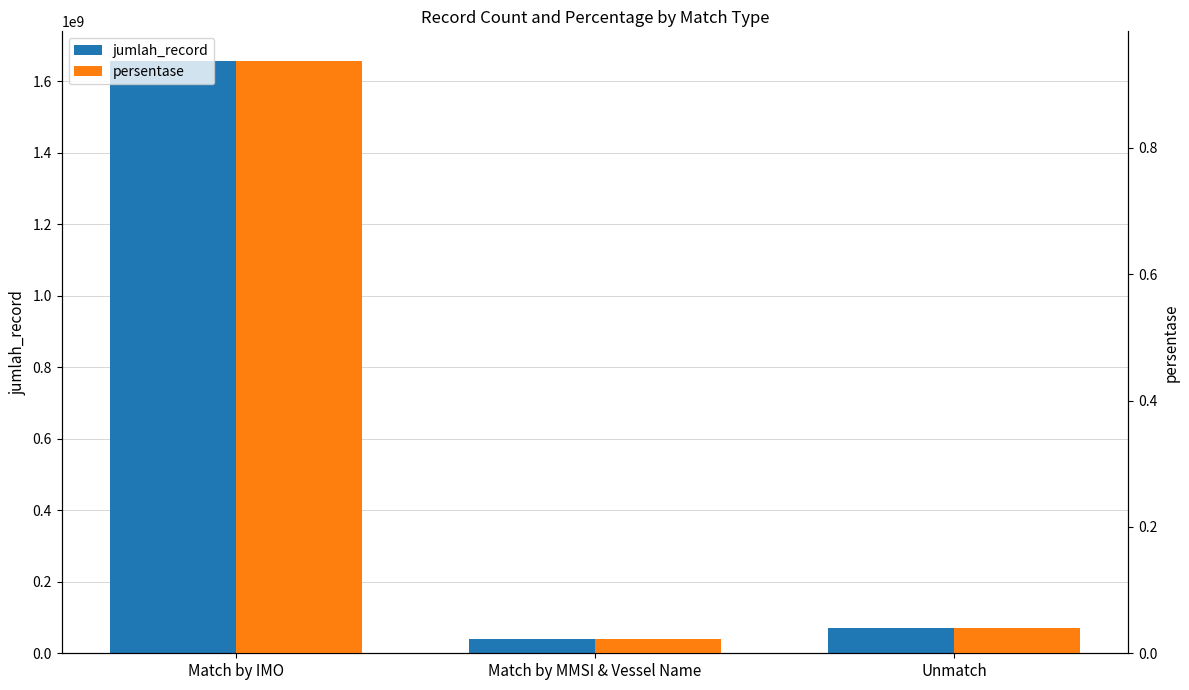

List the series in order of their overall mean, lowest first.

persentase, jumlah_record